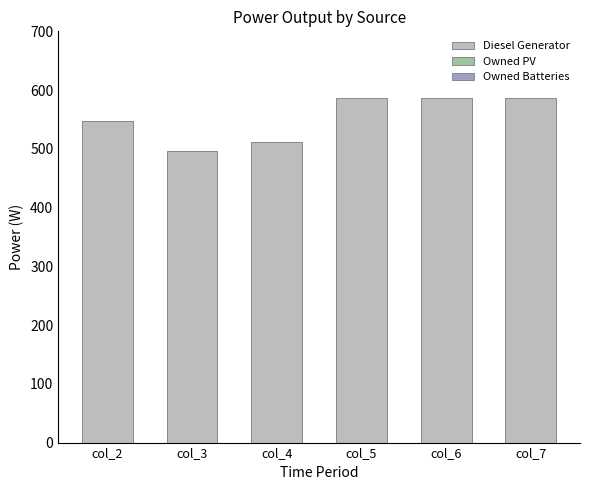

What value does the data have at col_4, to the nearest 5?

510